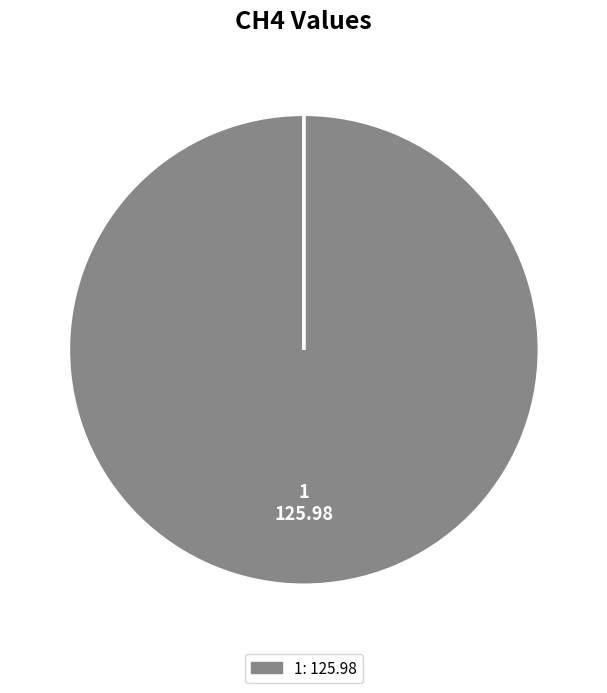

Does any single category account for the majority?

Yes